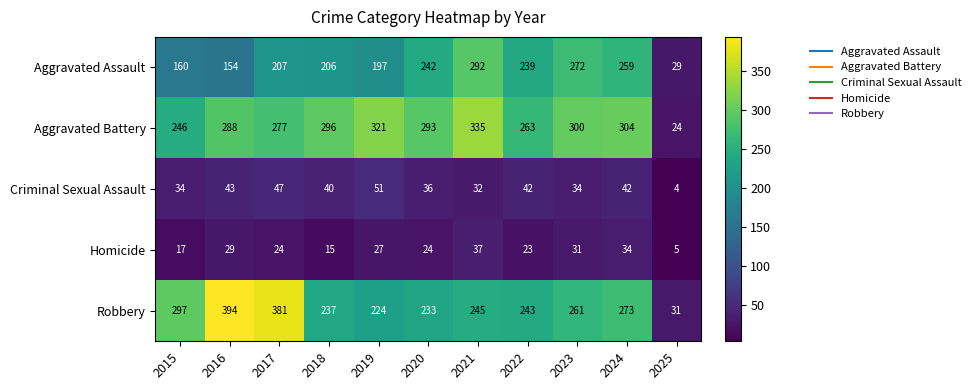

What is the minimum value shown in the chart?

4